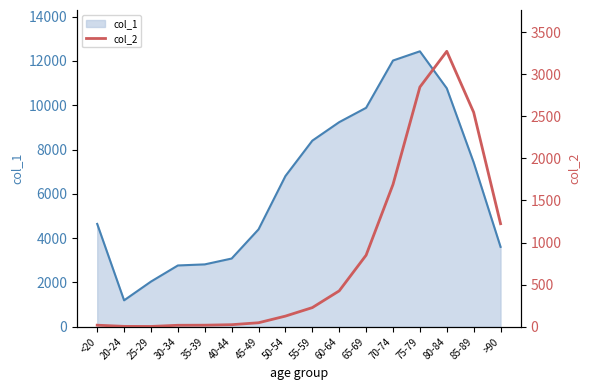

How many points are higher than both their immediate neighbors (excluding endpoints)?

1